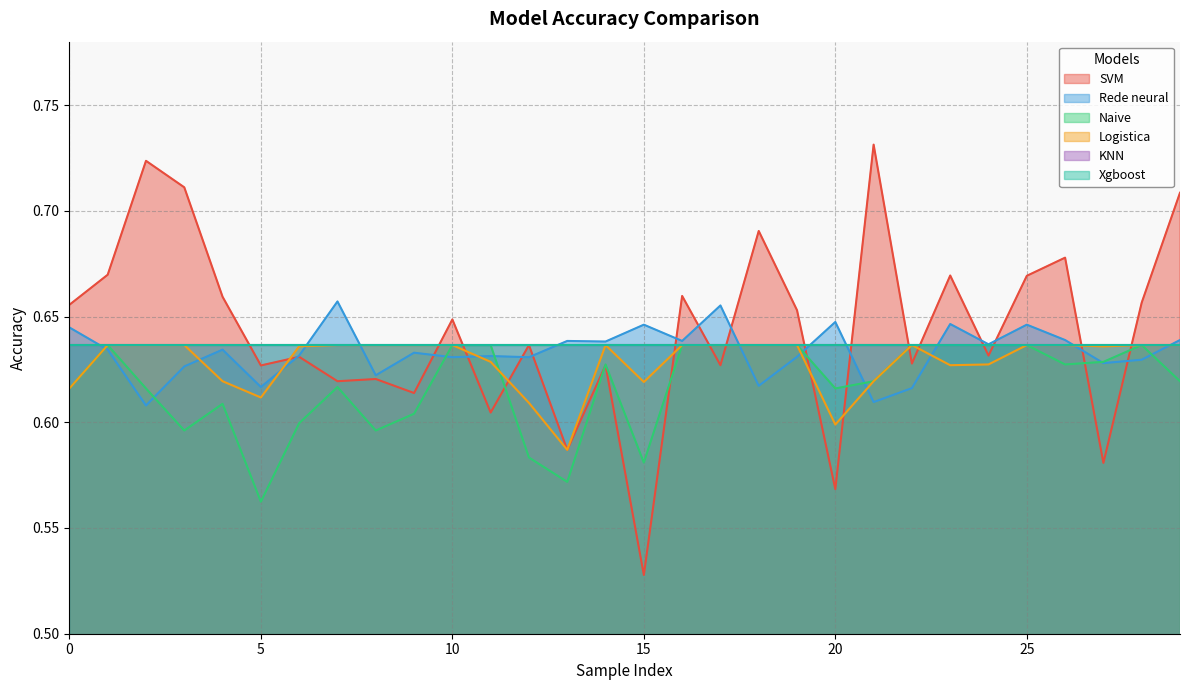

How many interior local valleys does the Rede neural series have?

11